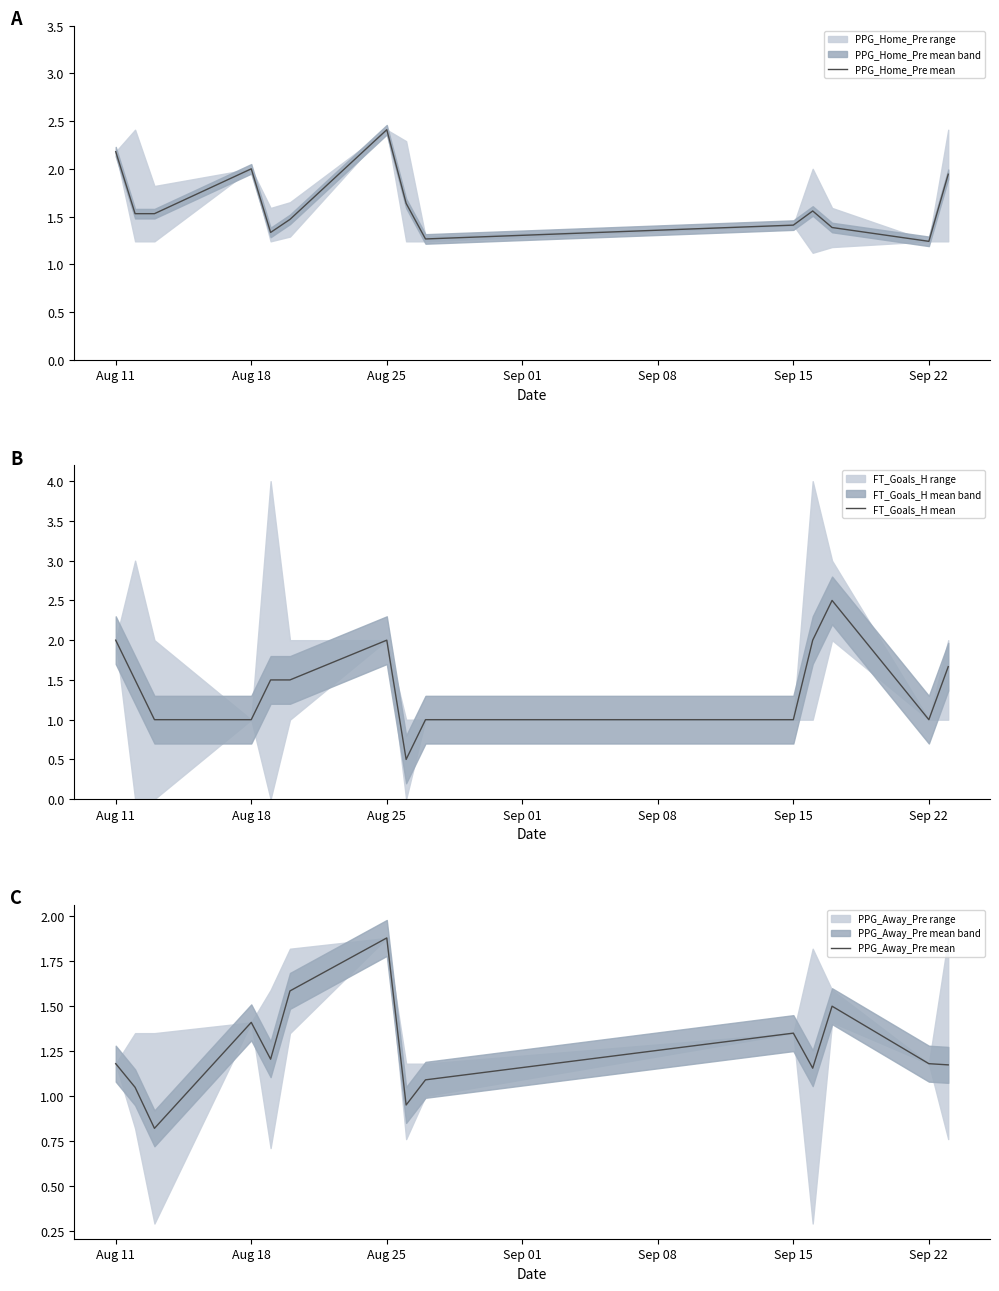

Which series has the largest total across all categories?

PPG_Home_Pre mean